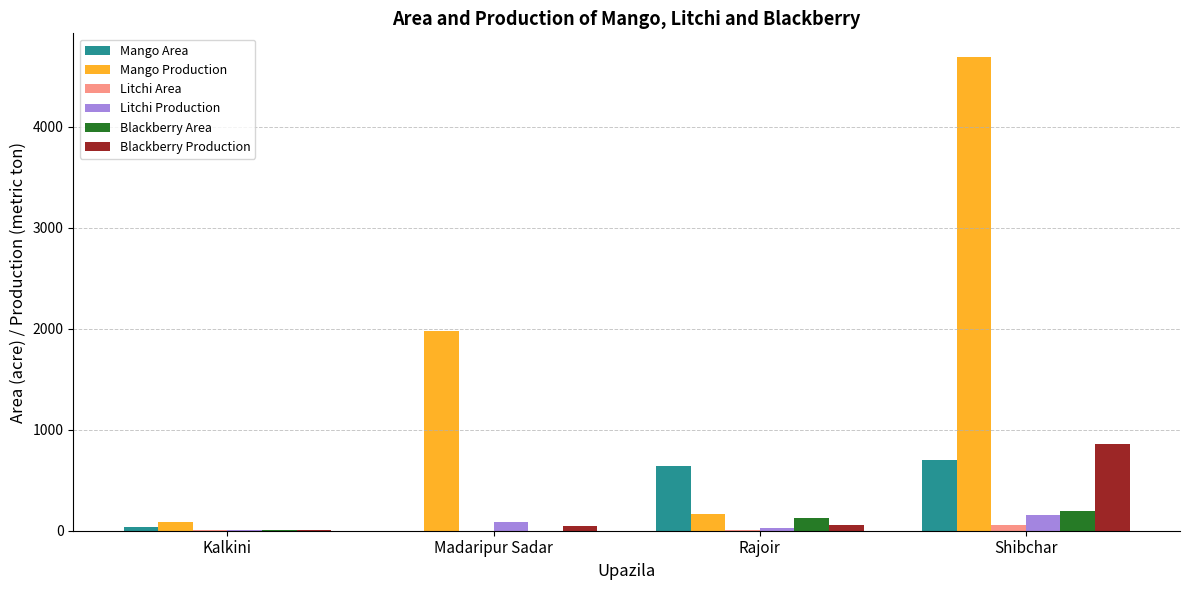

Is it true that Mango Area equals 386 at Madaripur Sadar?

False